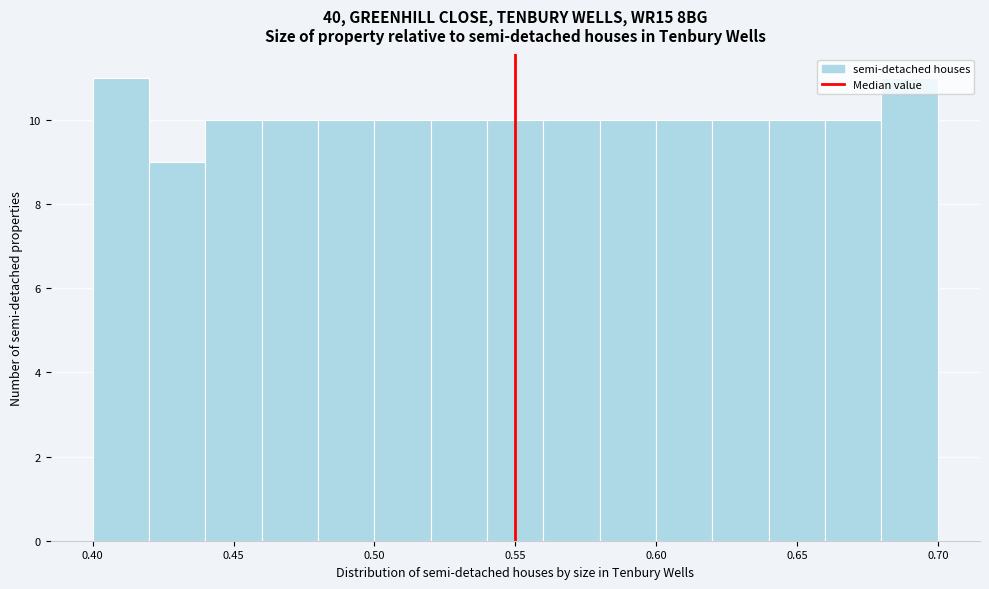

How tall is the bar that spans 0.56 to 0.58 on the x-axis? The values are not printed on the chart, so give them approximately, as read against the axis.

10